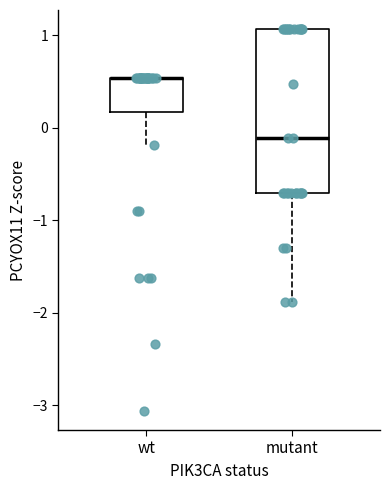

Comparing the boxes themselves (not the whiskers), which one is the tallest?

mutant